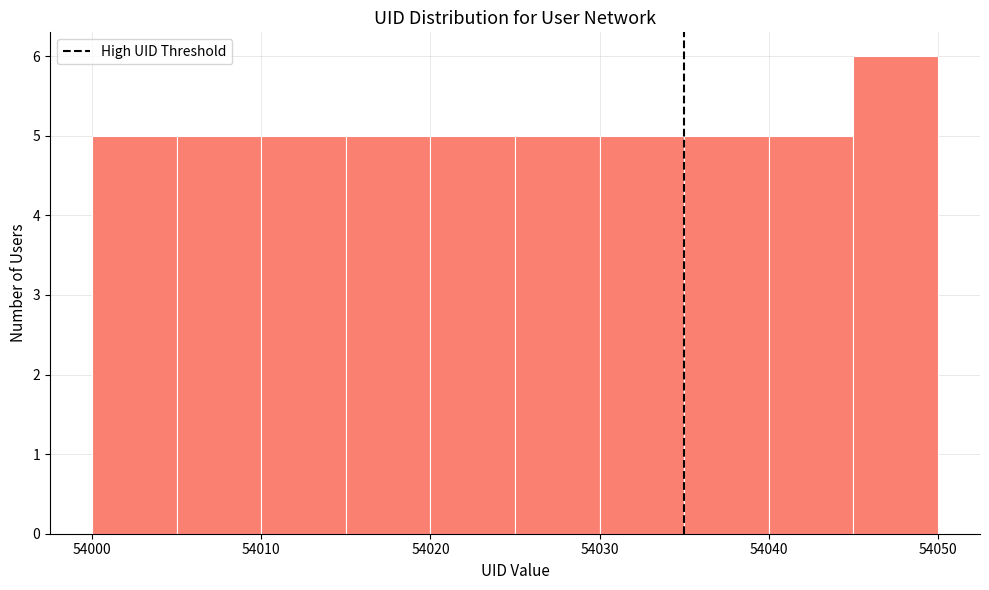

Reading left to right, transcribe this chart: for each bar, give the range it covers on the x-axis and its height. The values are not printed on the chart, so give them approximately, as read against the axis.

54000 to 54005: 5
54005 to 54010: 5
54010 to 54015: 5
54015 to 54020: 5
54020 to 54025: 5
54025 to 54030: 5
54030 to 54035: 5
54035 to 54040: 5
54040 to 54045: 5
54045 to 54050: 6